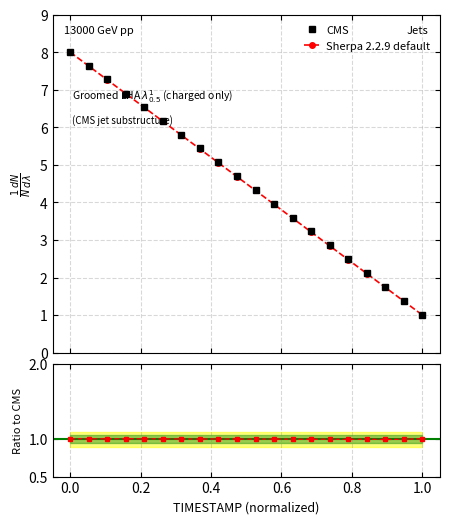

What is the value of the Sherpa 2.2.9 default point at the 13th from the left?

3.6